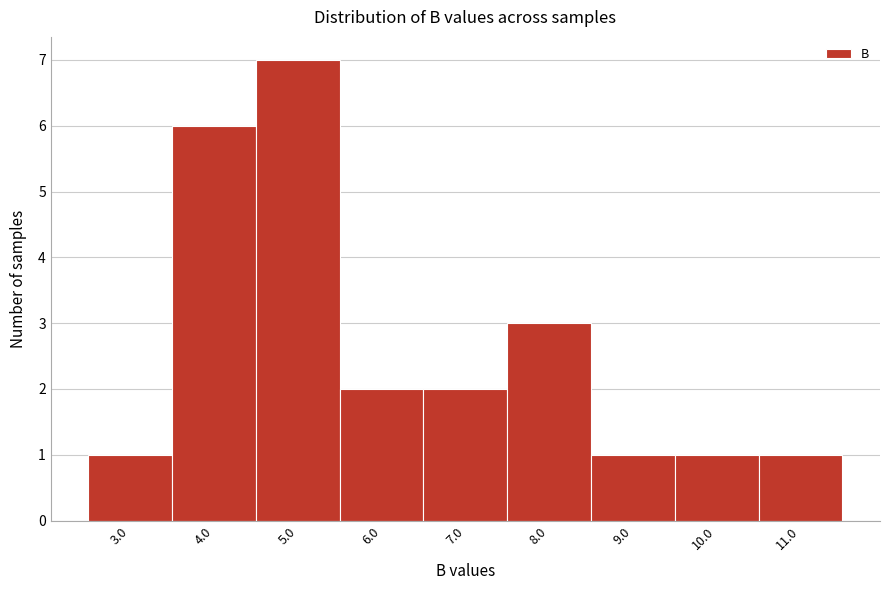

Reading right to left, what are all the values shown in this chart?

1	1	1	3	2	2	7	6	1